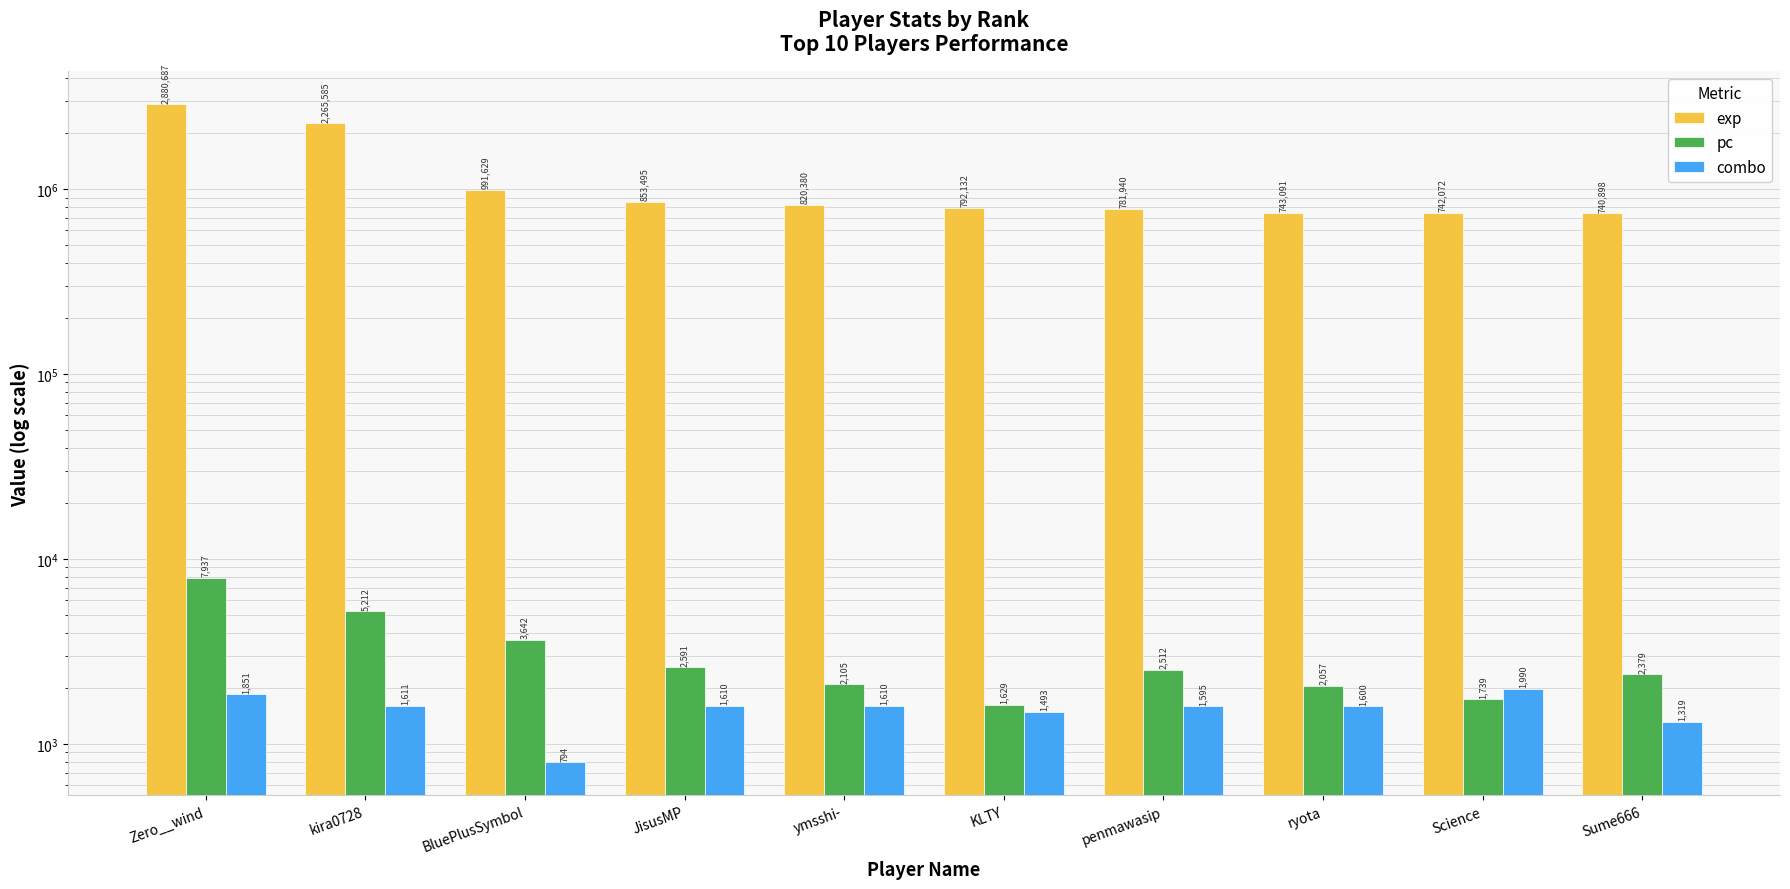

At which category is the sum across all series the highest?

Zero__wind